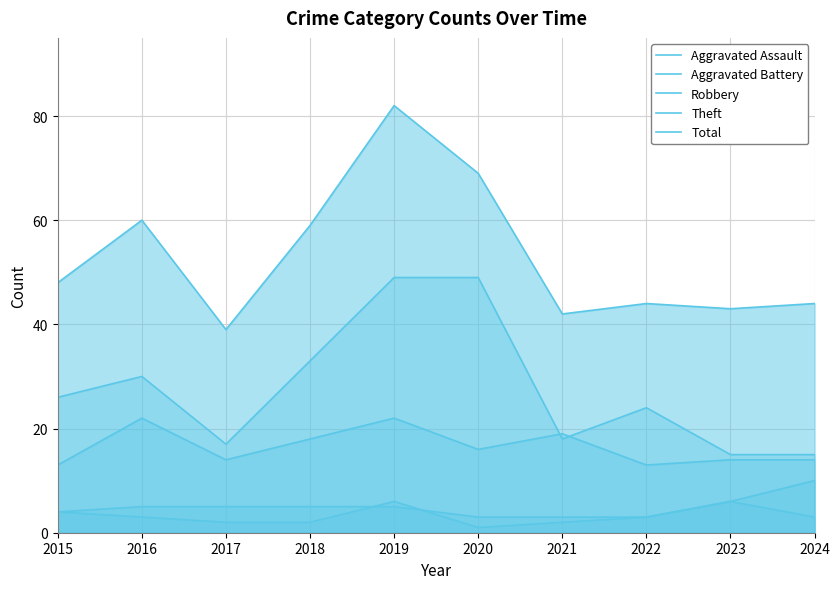

What are all the series names shown in the legend?

Aggravated Assault, Aggravated Battery, Robbery, Theft, Total